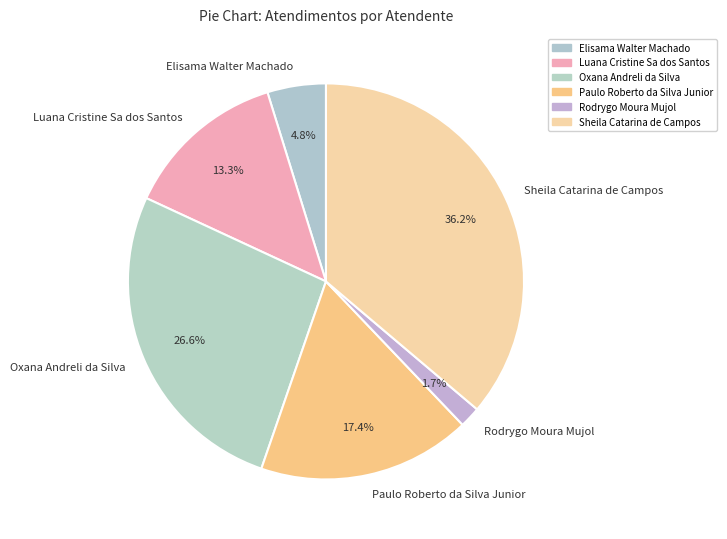

How many slices are in this pie chart?

6